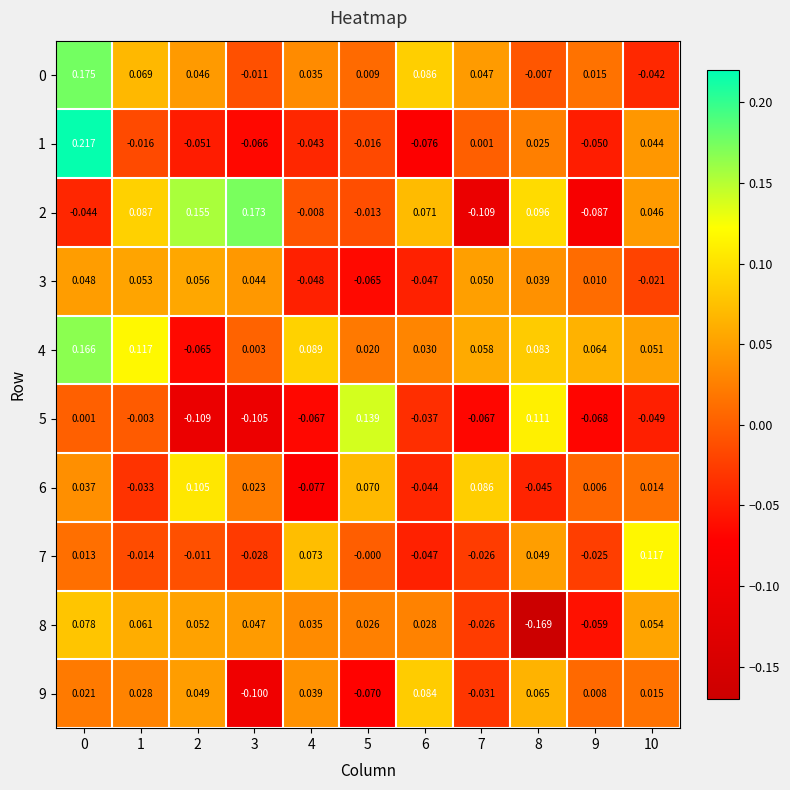

Is the value of 8 at 4 greater than the value of 5 at 8?

No